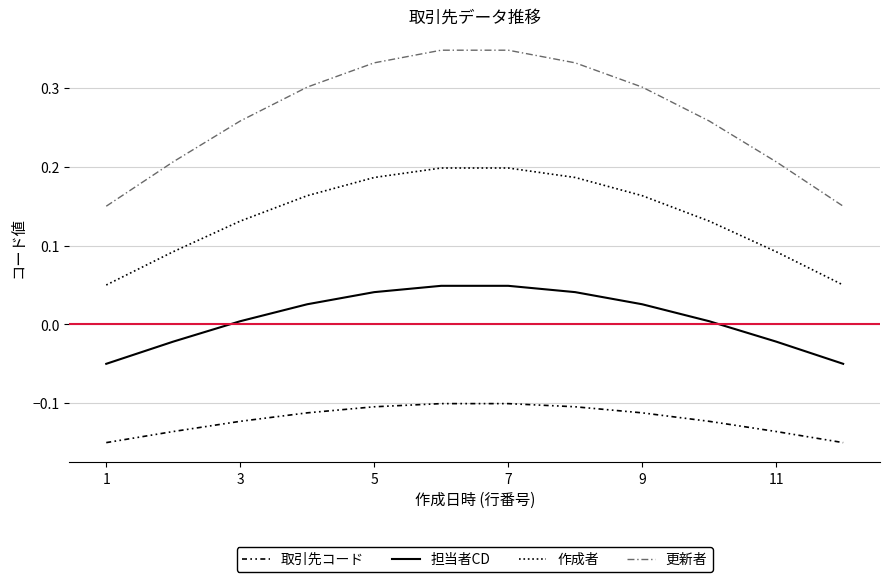

True or false: 作成者 and 担当者CD intersect in this chart.

False